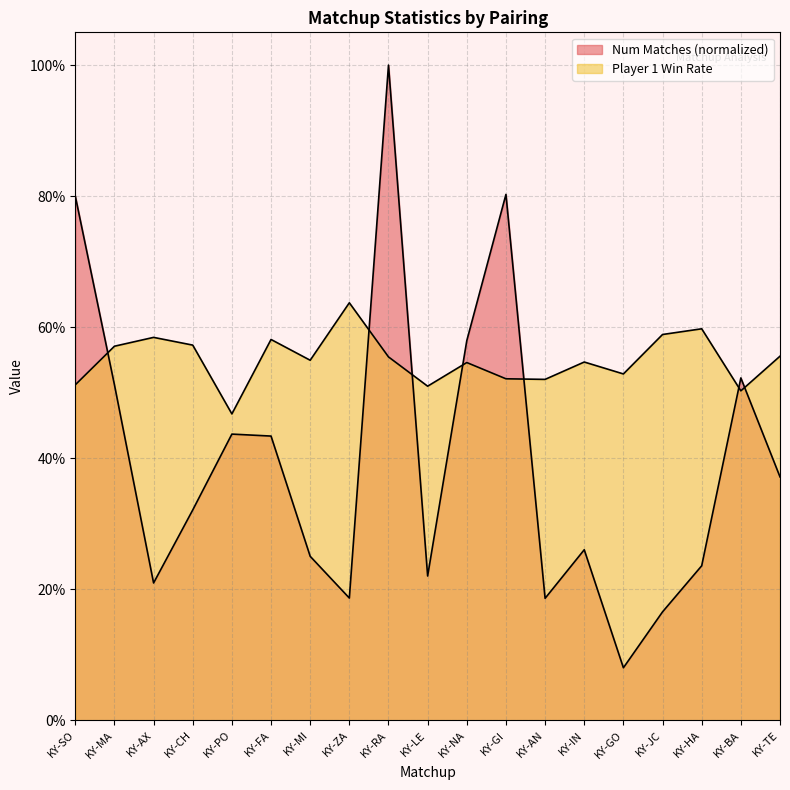

Reading right to left, what are all the values shown in this chart?

Num Matches: KY-TE=37.2	KY-BA=52.3	KY-HA=23.6	KY-JC=16.6	KY-GO=8.0	KY-IN=26.0	KY-AN=18.6	KY-GI=80.3	KY-NA=58.0	KY-LE=22.0	KY-RA=100.0	KY-ZA=18.7	KY-MI=25.0	KY-FA=43.4	KY-PO=43.7	KY-CH=32.1	KY-AX=21.0	KY-MA=51.2	KY-SO=80.0
Player 1 Win Rate: KY-TE=55.6	KY-BA=50.3	KY-HA=59.8	KY-JC=58.9	KY-GO=52.9	KY-IN=54.7	KY-AN=52.0	KY-GI=52.1	KY-NA=54.6	KY-LE=51.0	KY-RA=55.5	KY-ZA=63.7	KY-MI=55.0	KY-FA=58.1	KY-PO=46.8	KY-CH=57.3	KY-AX=58.5	KY-MA=57.1	KY-SO=51.2